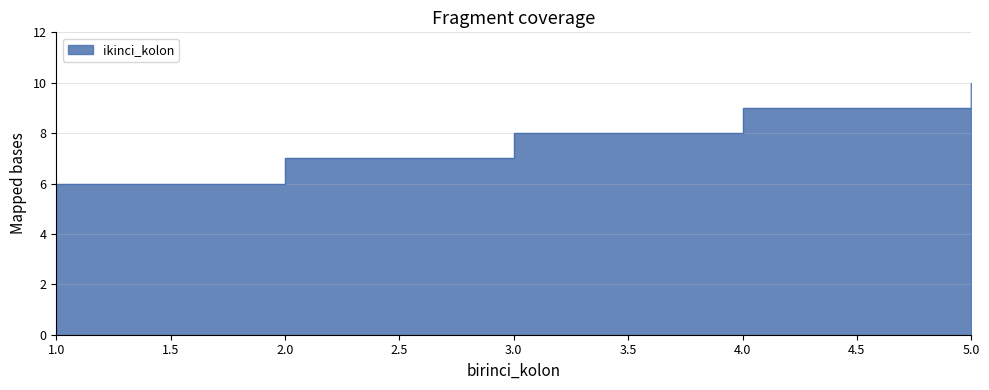

What is the minimum value shown in the chart?

6